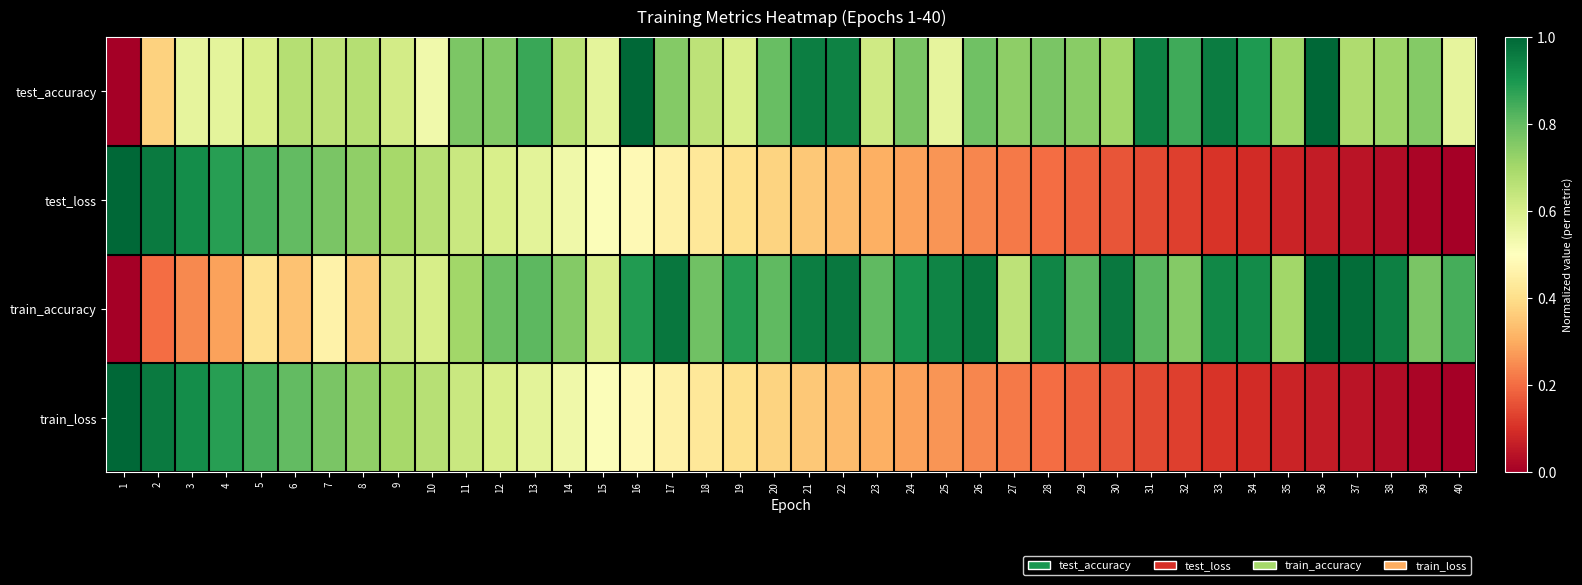

How many distinct data groups are displayed?

4